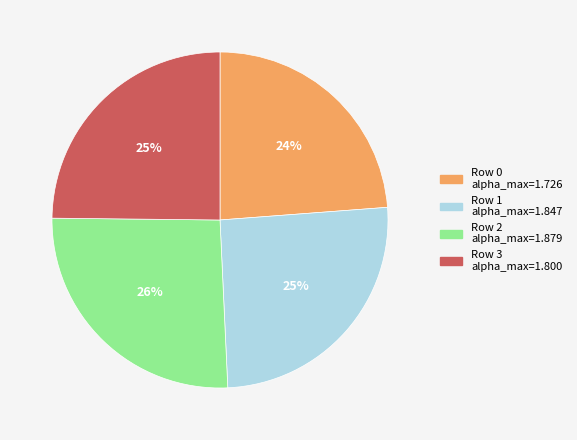

How many slices are in this pie chart?

4